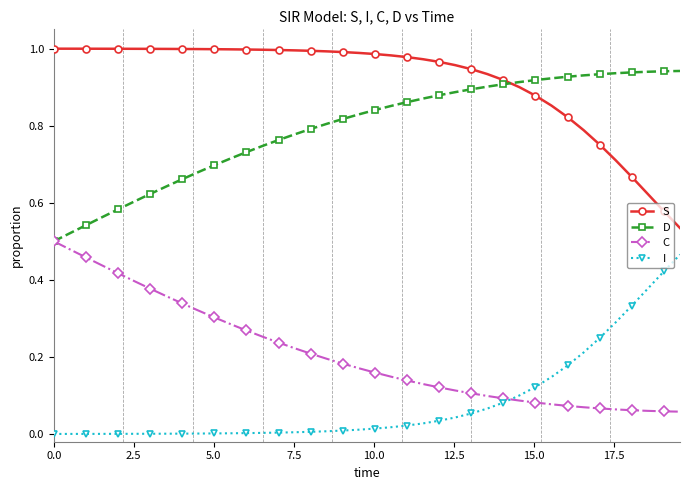

How many intersections are there between D and S?

1